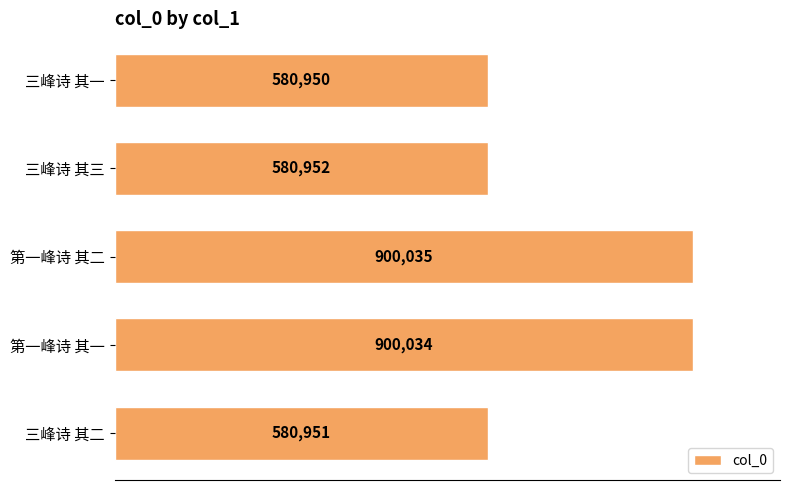

Does the chart contain any negative values?

No